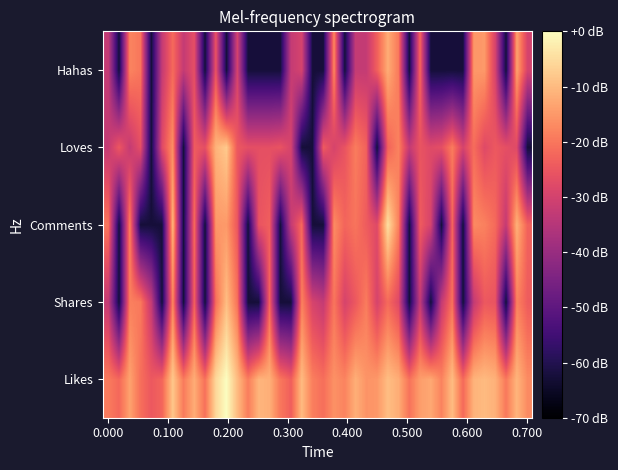

Reading left to right, transcribe all the data shown in this chart.

Likes: -19.3	-22.2	-13.5	-21.1	-24.8	-22.6	-8.2	-19.3	-12.1	-20.8	-5.5	0.0	-9.8	-18.9	-10.8	-11.7	-19.8	-23.5	-9.9	-18.8	-21.1	-16.1	-18.1	-11.8	-15.7	-15.2	-9.6	-12.0	-20.5	-14.3	-12.7	-18.1	-9.8	-21.8	-11.1	-10.1	-11.4	-19.6	-10.9	-17.0
Shares: -32.6	-62.6	-18.6	-19.6	-32.6	-62.6	-17.2	-62.6	-23.0	-62.6	-21.1	-9.6	-20.5	-62.6	-62.6	-22.6	-62.6	-62.6	-18.4	-29.6	-32.6	-20.0	-29.6	-24.8	-19.1	-29.6	-21.8	-27.8	-62.6	-32.6	-62.6	-32.6	-20.5	-62.6	-32.6	-24.8	-25.6	-62.6	-18.3	-24.1
Comments: -20.0	-62.6	-18.3	-62.6	-62.6	-62.6	-10.4	-62.6	-21.4	-62.6	-15.2	-14.9	-24.8	-62.6	-25.6	-23.5	-62.6	-32.6	-21.8	-62.6	-62.6	-16.8	-22.6	-20.3	-24.1	-27.8	-4.5	-18.4	-62.6	-24.1	-29.6	-62.6	-22.2	-62.6	-17.1	-18.4	-21.8	-32.6	-11.6	-23.0
Loves: -32.6	-24.8	-32.6	-26.5	-62.6	-27.8	-16.4	-62.6	-24.1	-26.5	-11.1	-7.9	-24.8	-26.5	-26.5	-26.5	-25.6	-29.6	-62.6	-62.6	-24.1	-29.6	-25.6	-19.1	-23.0	-62.6	-23.0	-18.3	-32.6	-25.6	-27.8	-26.5	-19.1	-29.6	-21.4	-27.8	-24.8	-26.5	-27.8	-62.6
Hahas: -32.6	-62.6	-17.9	-20.0	-62.6	-32.6	-21.8	-32.6	-26.5	-62.6	-25.6	-62.6	-29.6	-62.6	-62.6	-62.6	-62.6	-32.6	-29.6	-62.6	-62.6	-17.4	-62.6	-32.6	-32.6	-23.5	-12.1	-19.6	-62.6	-22.2	-62.6	-62.6	-62.6	-62.6	-15.2	-15.0	-29.6	-62.6	-13.6	-29.6